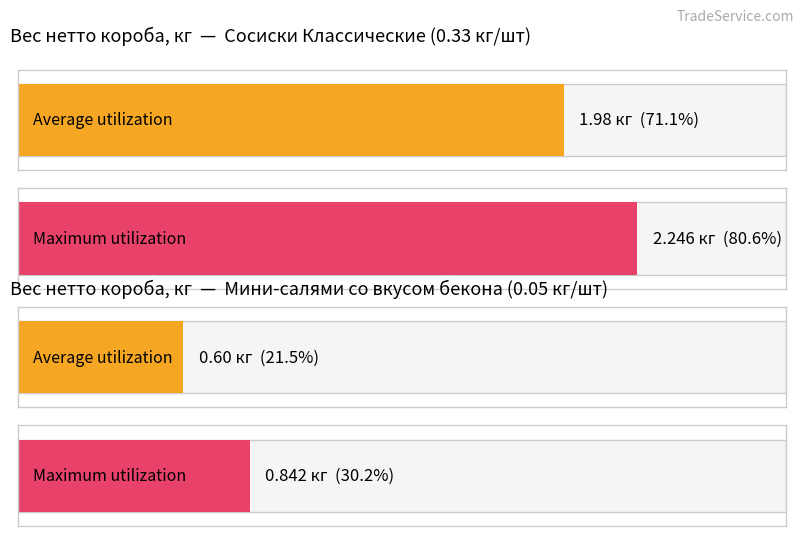

List the series in order of their peak value, highest first.

Maximum utilization, Average utilization